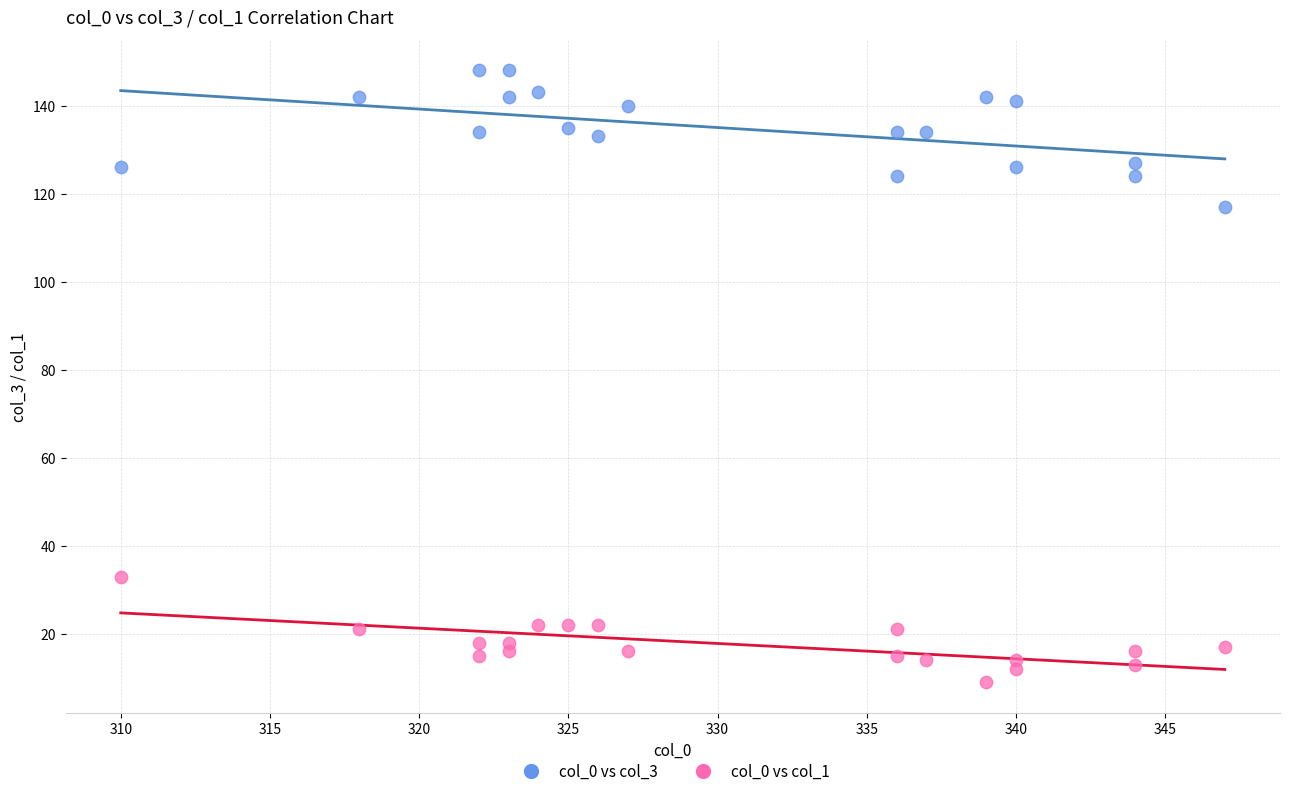

Which series contains the lowest Y value?

col_0 vs col_1